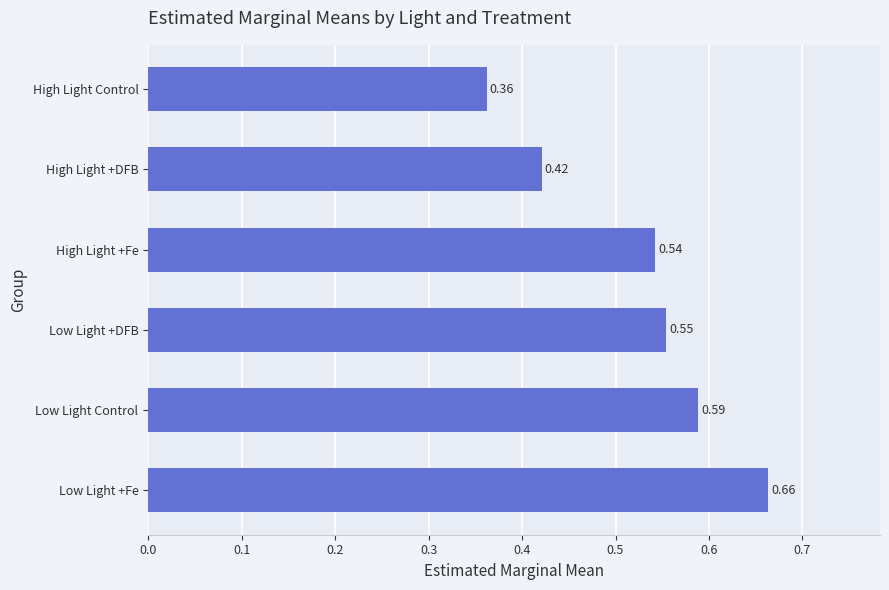

Count the number of categories in the chart.

6